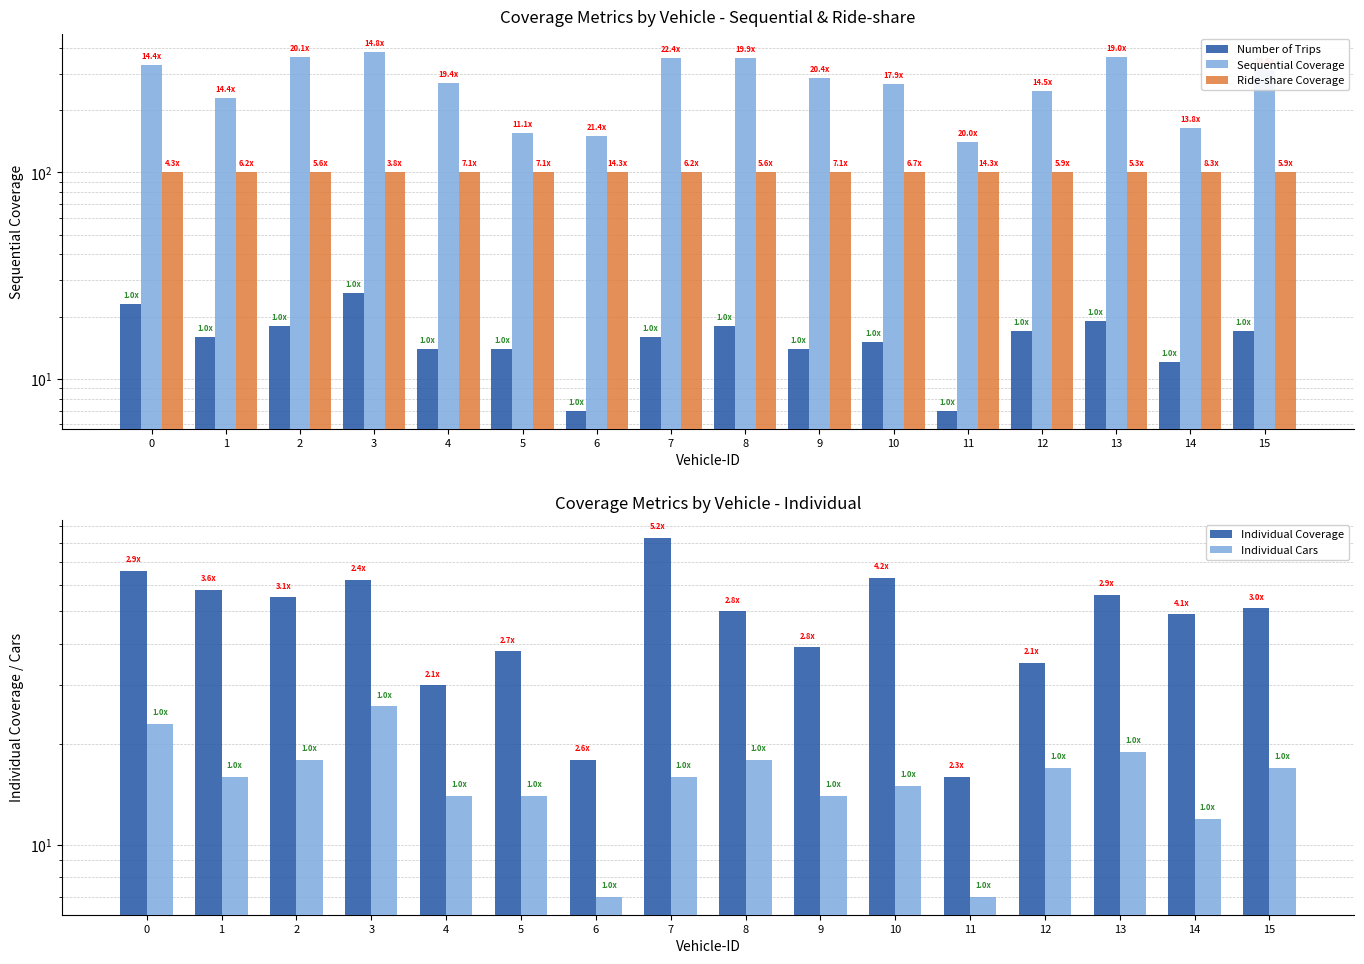

Rank the categories by Number of Trips value from lowest to highest.

6, 11, 14, 4, 5, 9, 10, 1, 7, 12, 15, 2, 8, 13, 0, 3